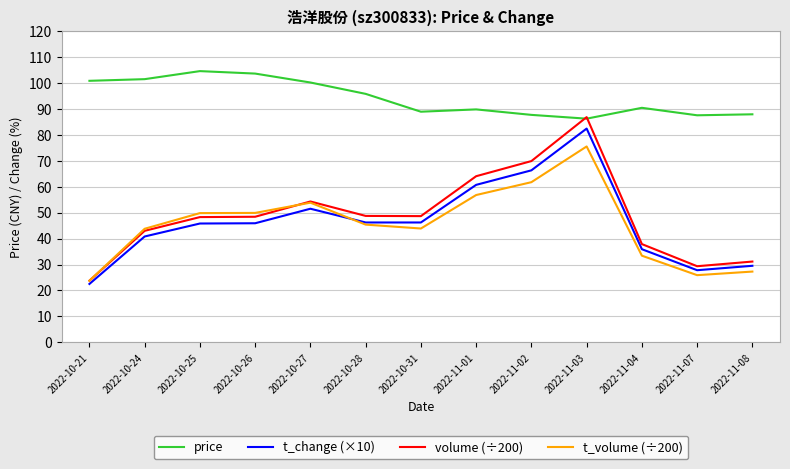

True or false: t_change (×10) has a value of 17.7 at 2022-10-24.

False